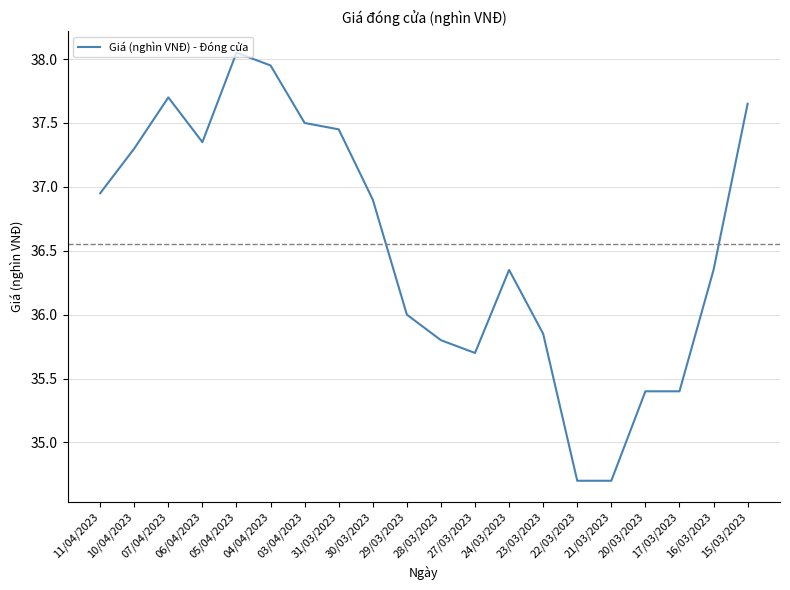

What is the minimum value shown in the chart?

34.7